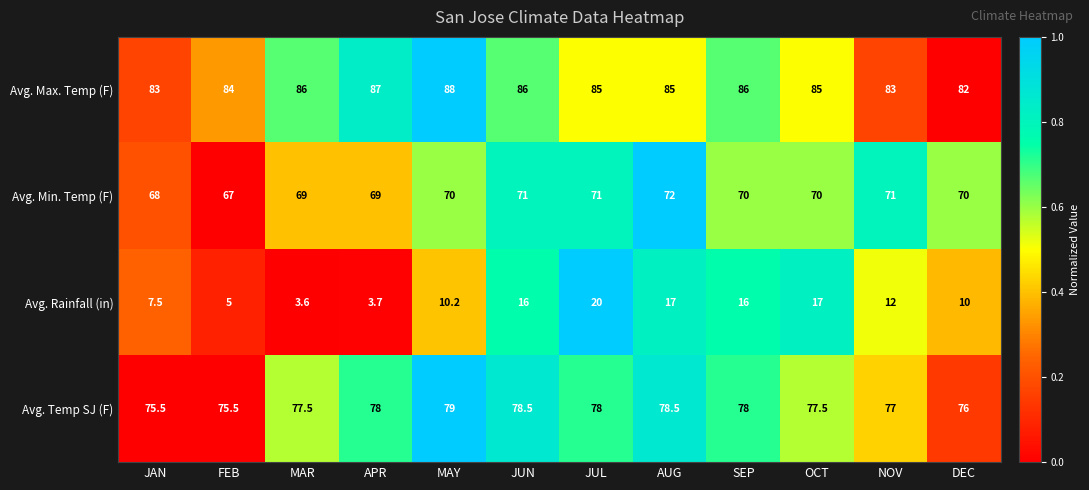

At which category is the sum across all series the highest?

JUL